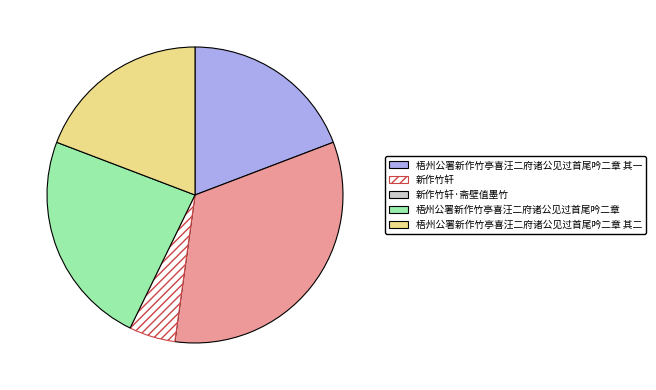

Which category has the smallest portion of the pie?

新作竹轩·斋壁值墨竹